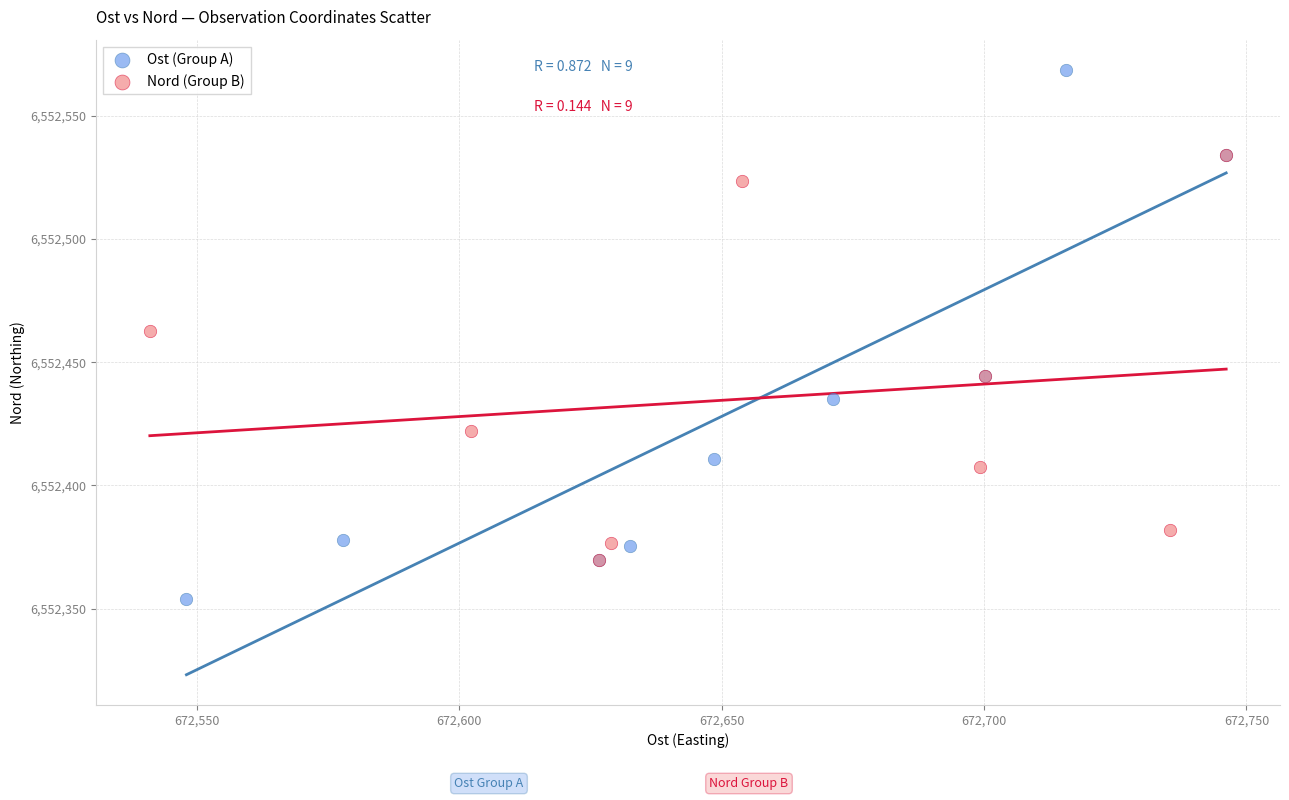

Which series has the widest spread of Y values?

Ost (Group A)